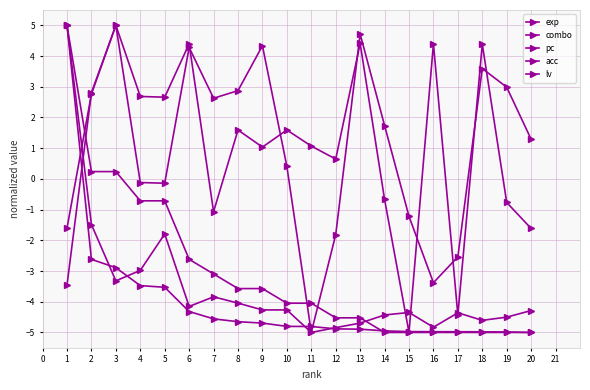

How many values in lv are below zero?

17